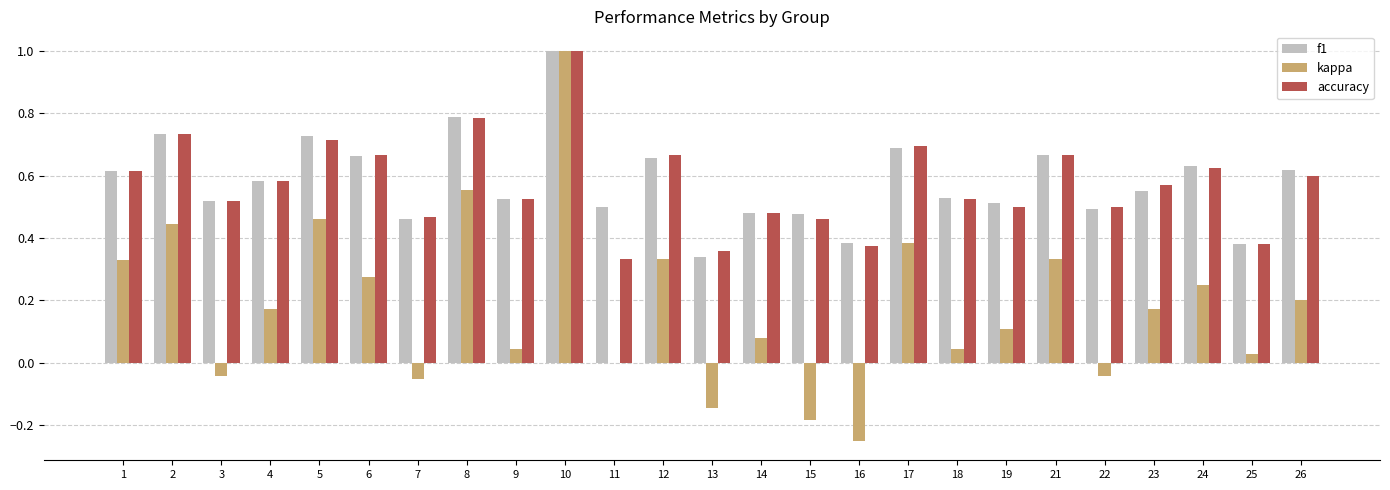

The value of f1 at 7 is 0.6. True or false?

False